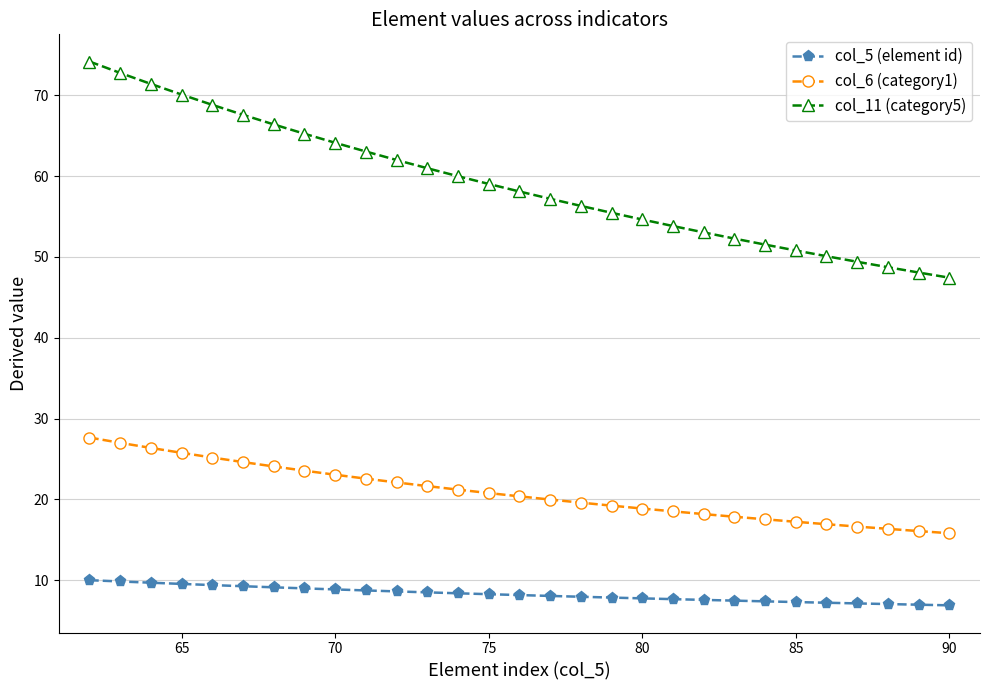

Which series has the largest range (max minus min)?

col_11 (category5)